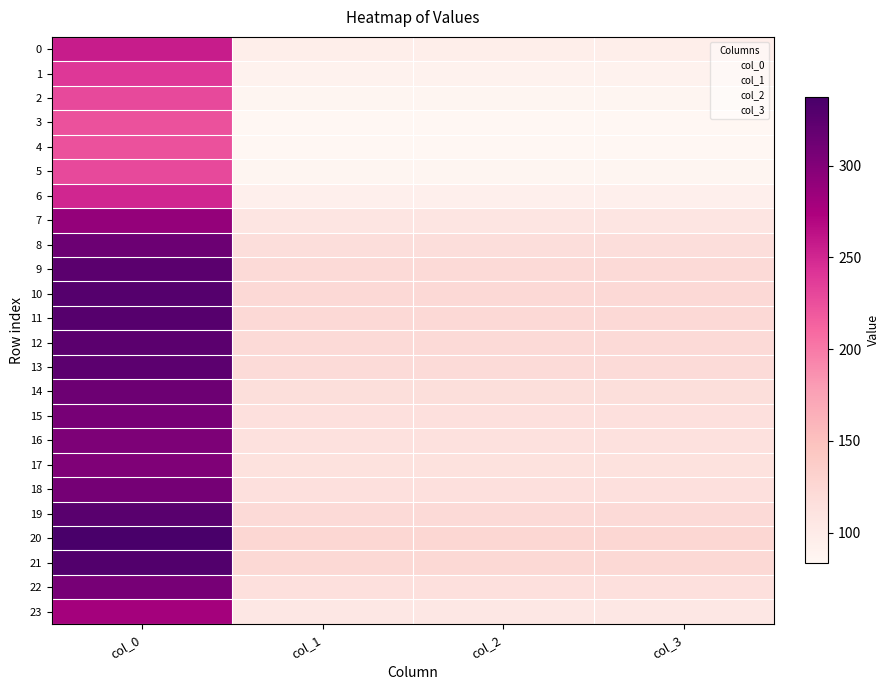

Which series has the largest range (max minus min)?

20